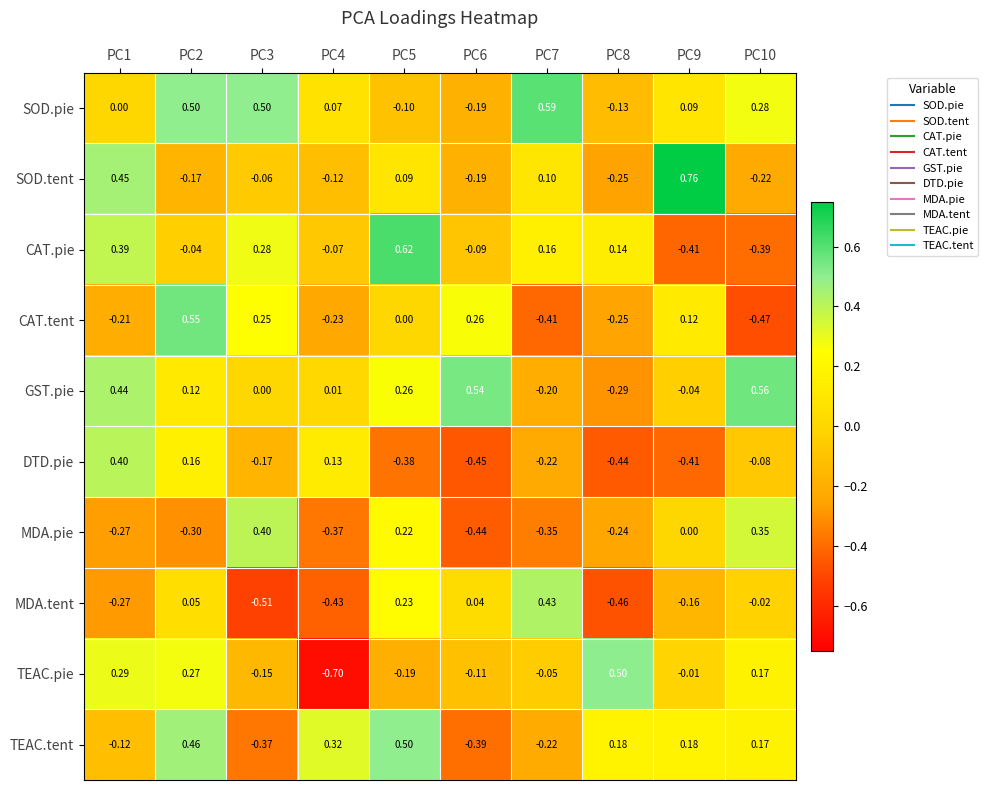

Which series has the largest total across all categories?

SOD.pie